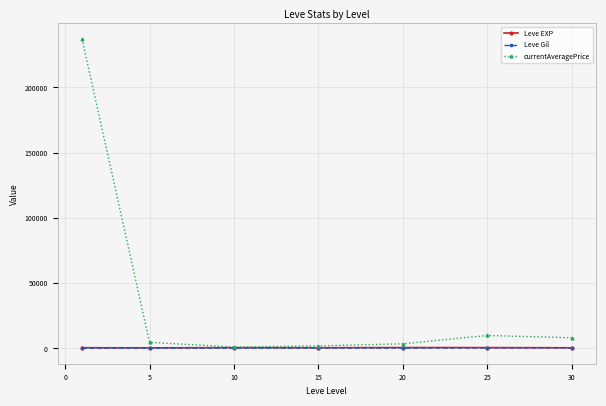

Which series has the widest spread of values?

currentAveragePrice